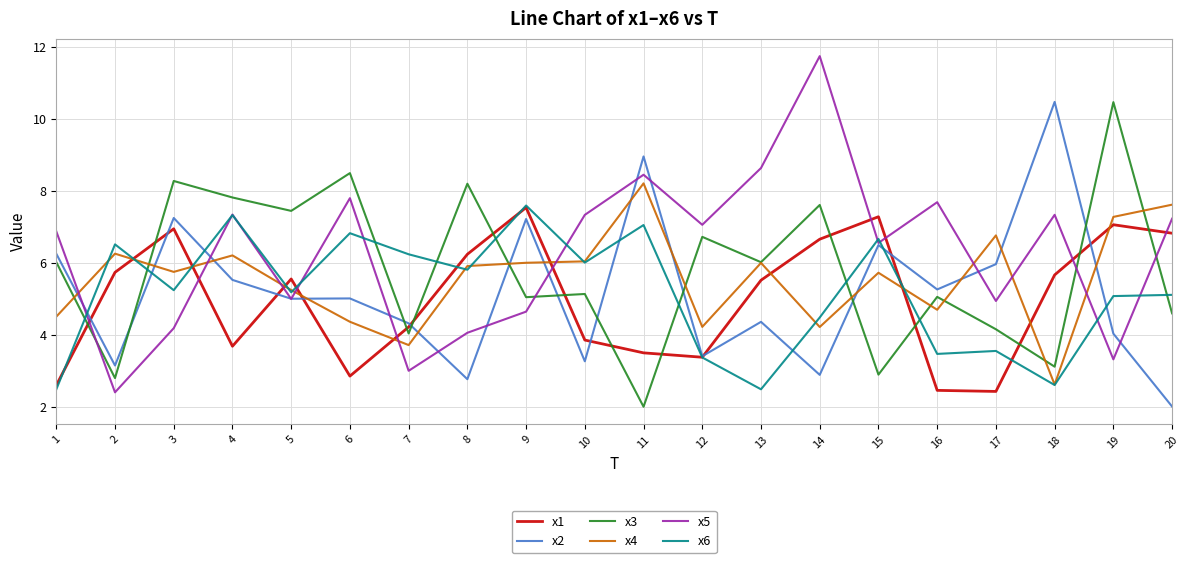

What is the approximate value of x6 at 4?

7.3